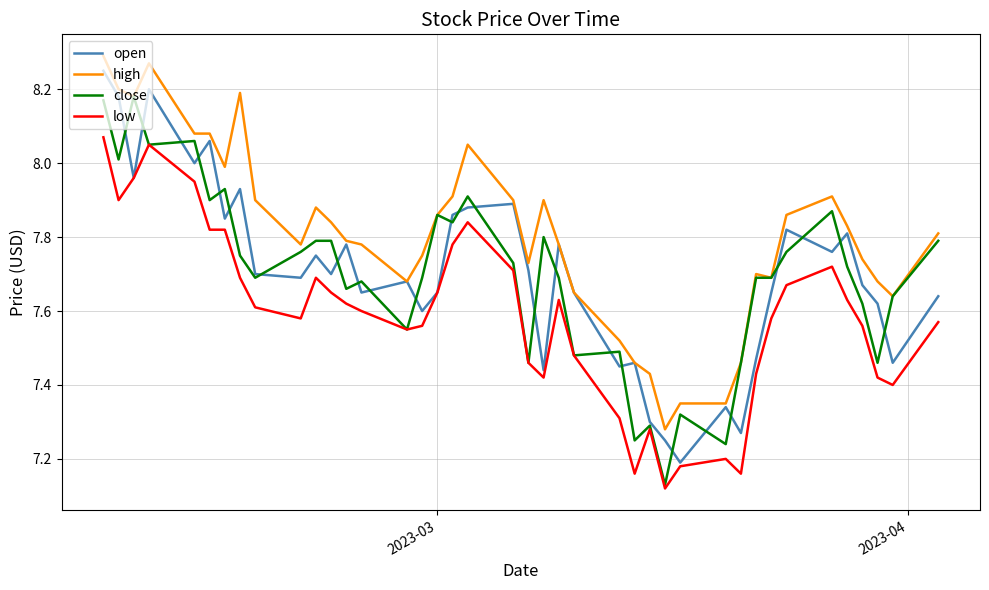

True or false: high and low cross at least once.

False